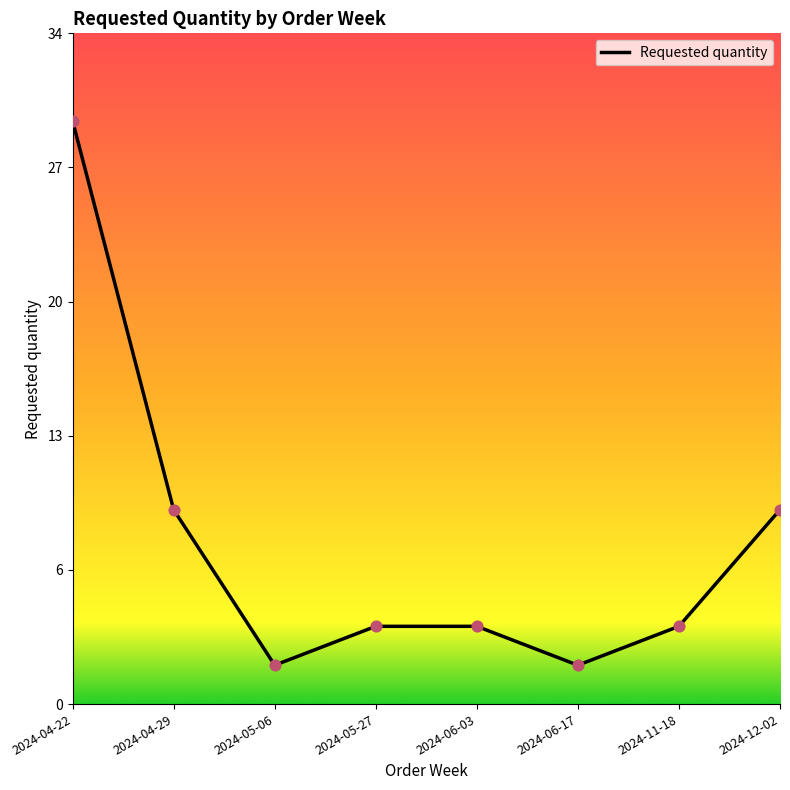

Approximately how many times larger is the value at 2024-05-27 compared to 2024-05-06?

2.0